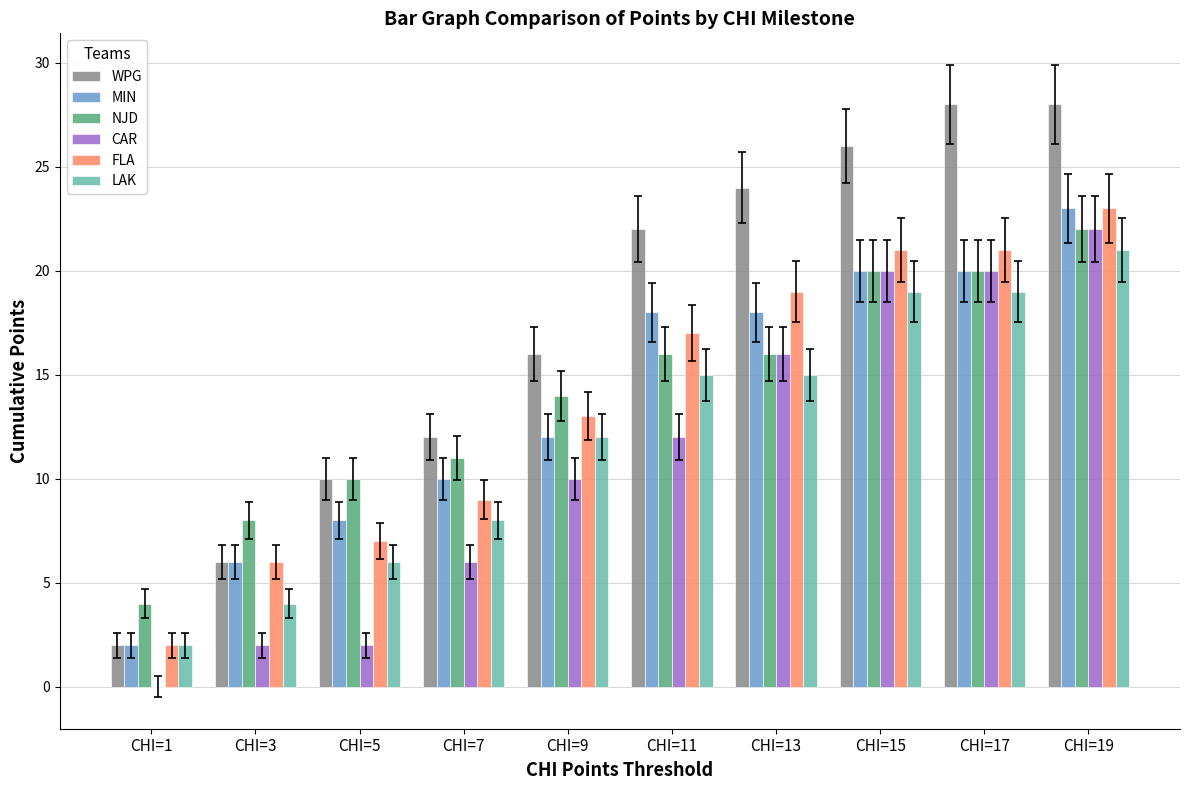

Is the value of MIN at CHI=1 greater than the value of FLA at CHI=5?

No